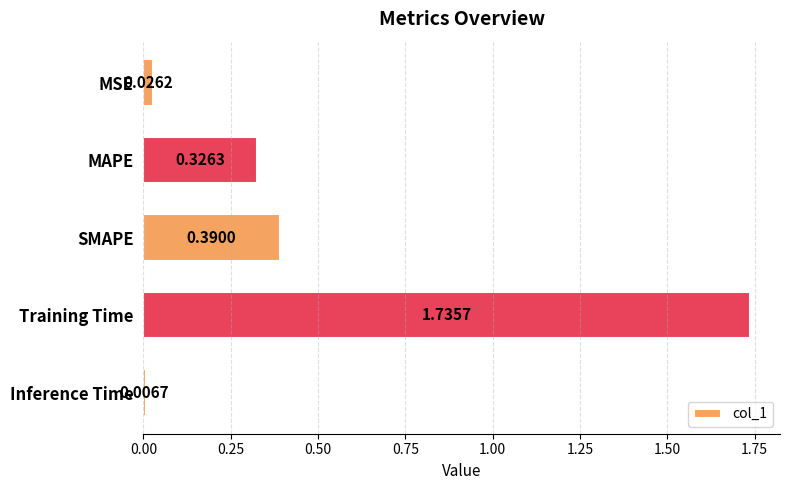

What is the difference between the values at Training Time and MAPE?

1.4